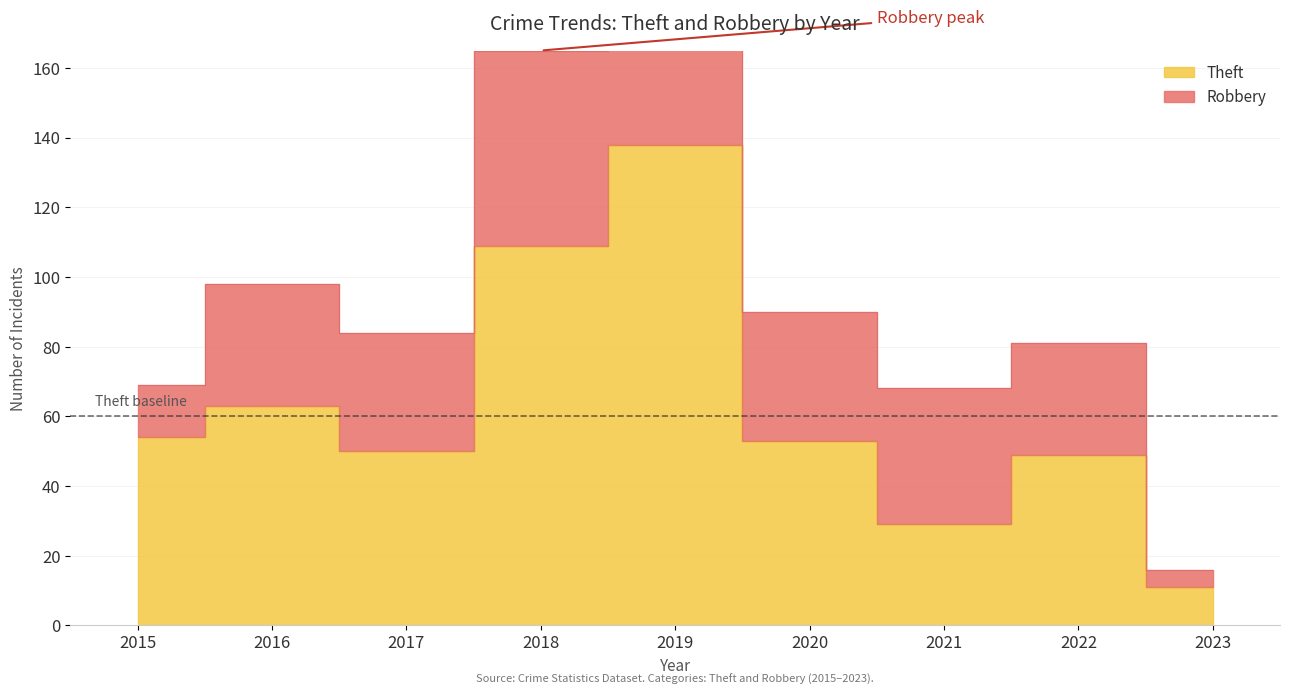

How many data points are less than 53?

4